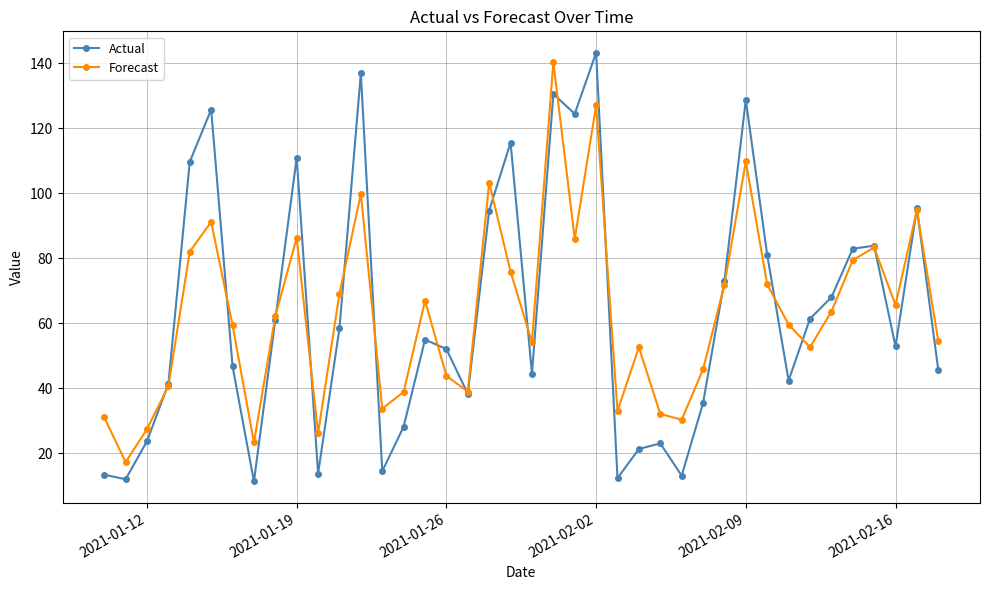

How many interior local peaks does the Forecast series have?

11